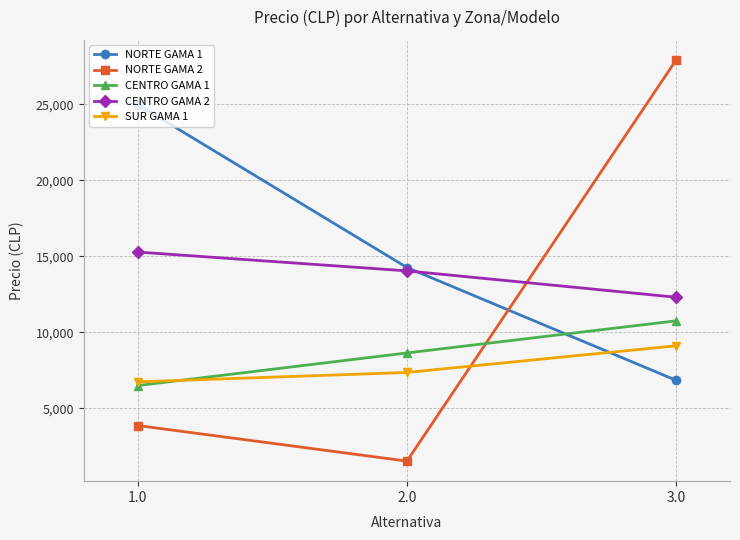

How many data points in CENTRO GAMA 2 are less than 14039?

1